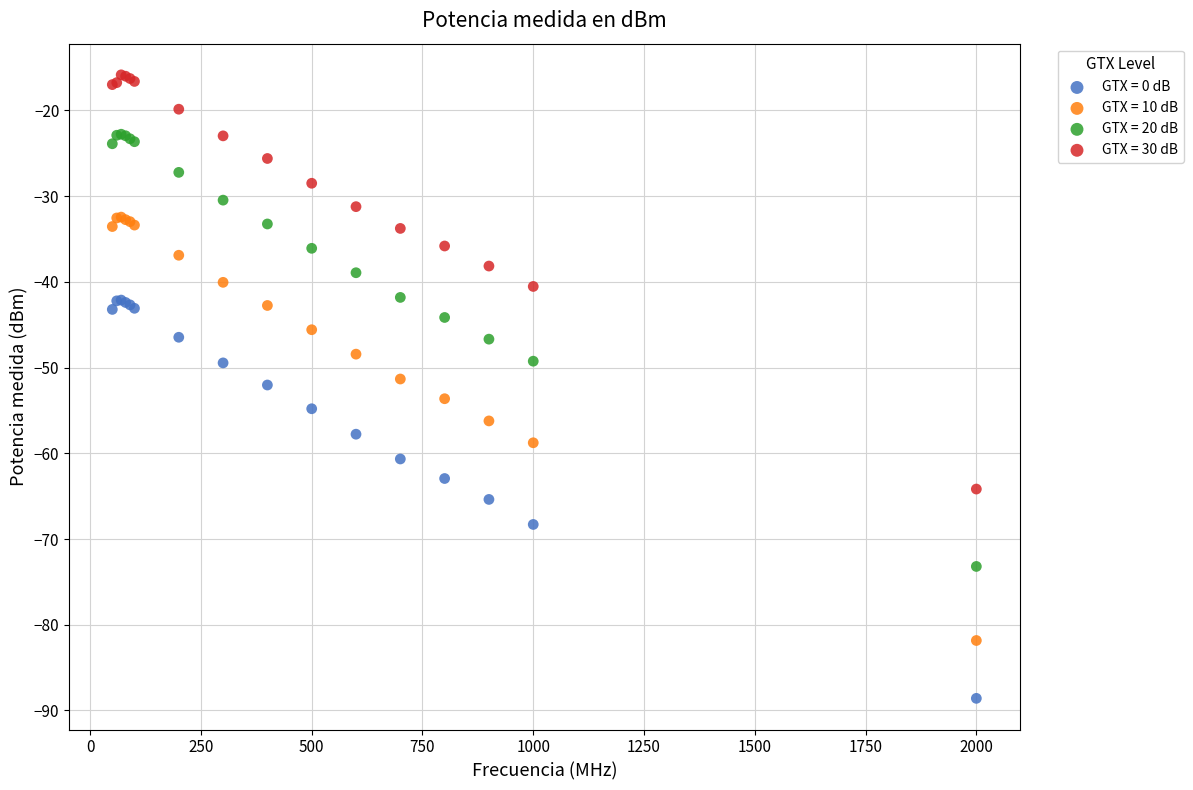

Which series has the largest Y range (max minus min)?

GTX = 20 dB